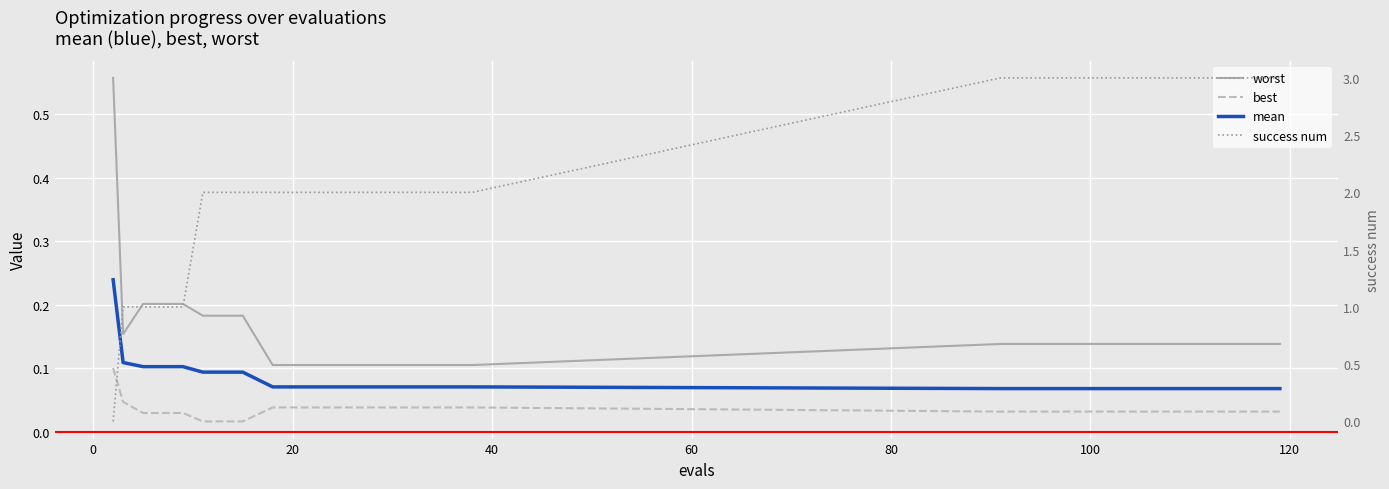

True or false: worst has more than 0 interior local peaks.

False